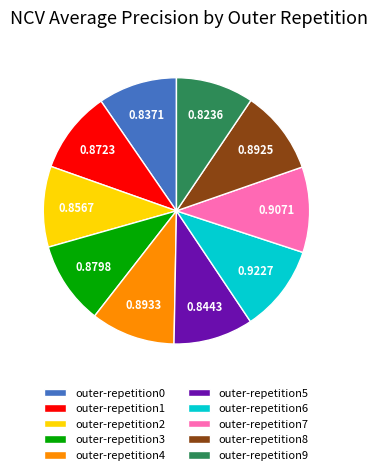

The outer-repetition2 slice represents 10% of the pie. True or false?

True